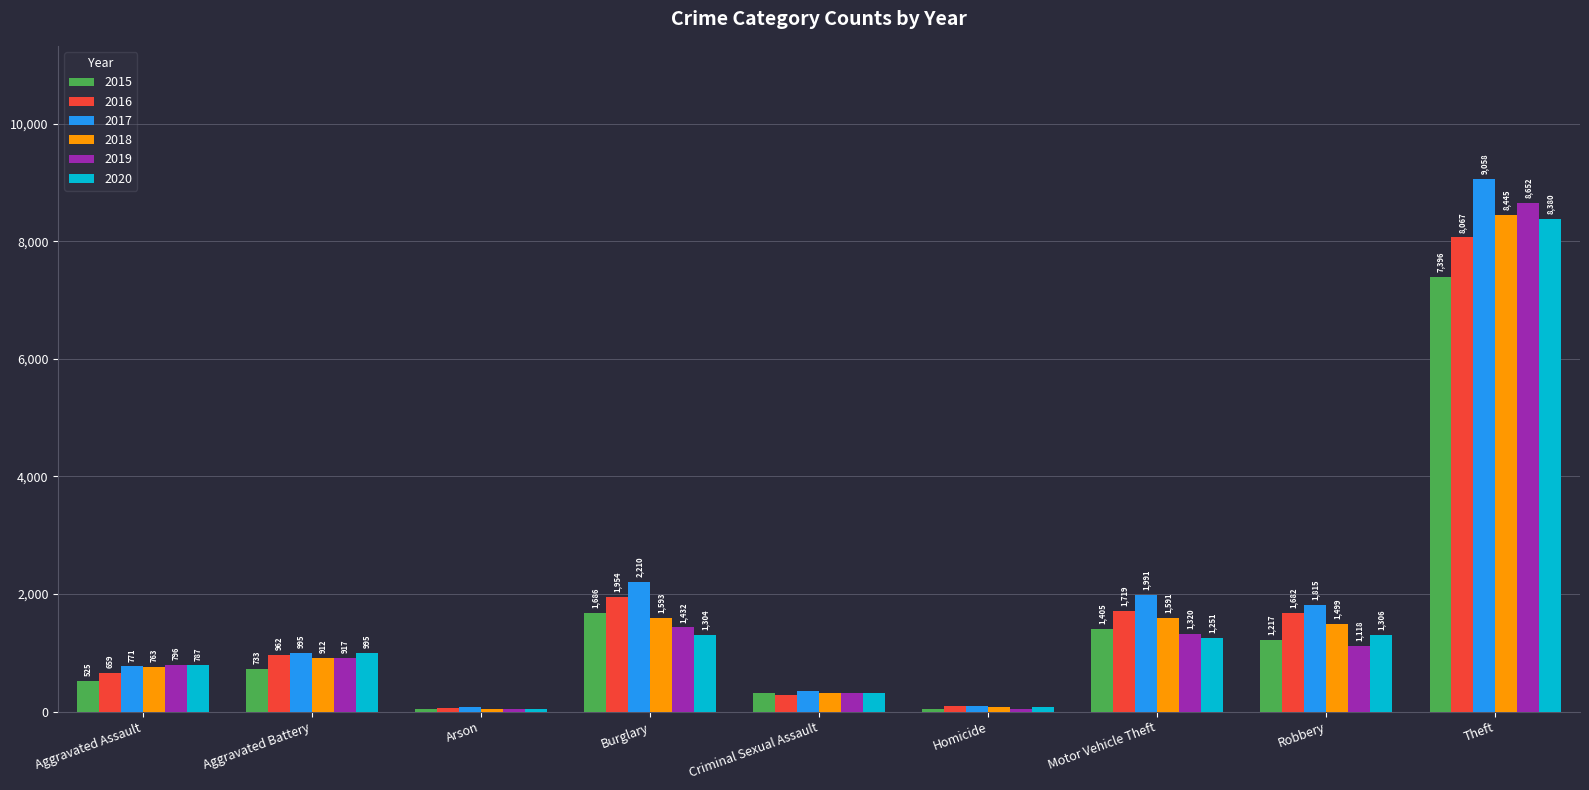

True or false: 2019 has a value of 50 at Arson.

True